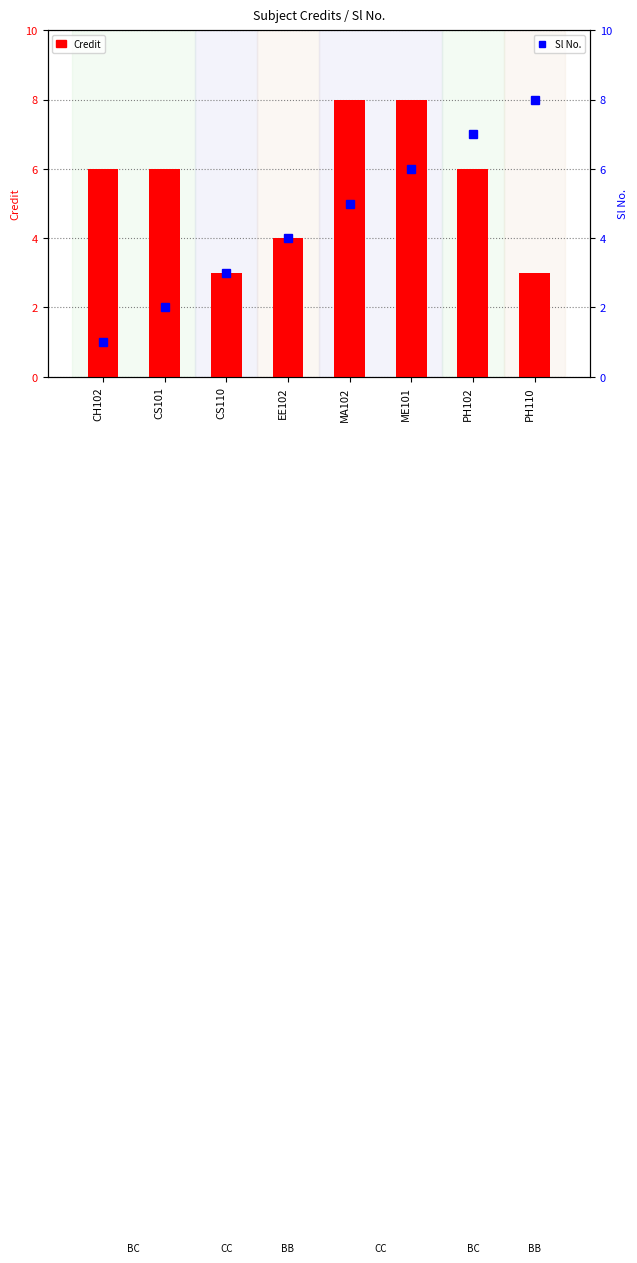

Reading left to right, transcribe all the data shown in this chart.

Credit: 6	6	3	4	8	8	6	3
Sl No.: 1	2	3	4	5	6	7	8